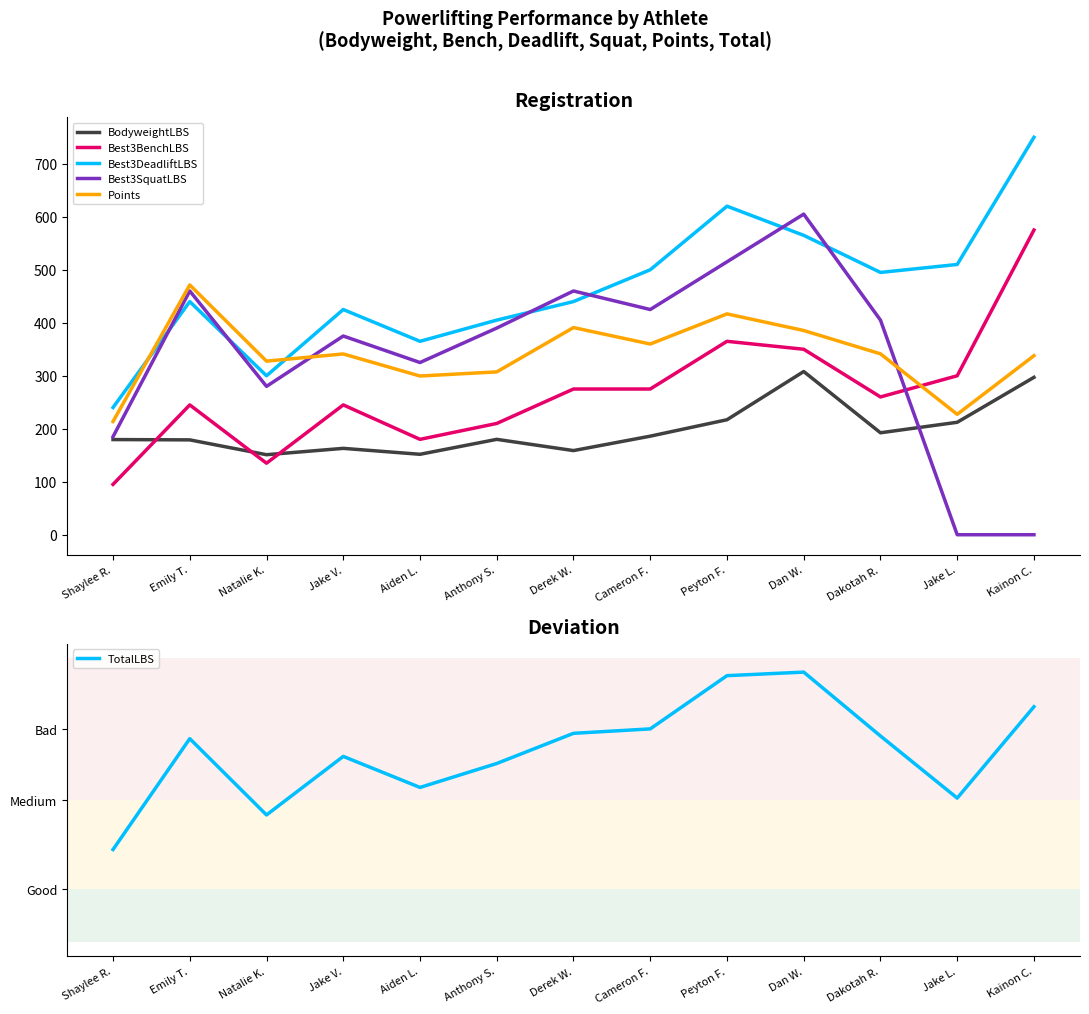

Reading left to right, transcribe all the data shown in this chart.

BodyweightLBS: Shaylee R.=179.6	Emily T.=179.0	Natalie K.=151.0	Jake V.=163.0	Aiden L.=151.8	Anthony S.=180.0	Derek W.=158.8	Cameron F.=186.0	Peyton F.=217.0	Dan W.=308.0	Dakotah R.=192.4	Jake L.=212.2	Kainon C.=297.0
Best3BenchLBS: Shaylee R.=95.0	Emily T.=245.0	Natalie K.=135.0	Jake V.=245.0	Aiden L.=180.0	Anthony S.=210.0	Derek W.=275.0	Cameron F.=275.0	Peyton F.=365.0	Dan W.=350.0	Dakotah R.=260.0	Jake L.=300.0	Kainon C.=575.0
Best3DeadliftLBS: Shaylee R.=240.0	Emily T.=440.0	Natalie K.=300.0	Jake V.=425.0	Aiden L.=365.0	Anthony S.=405.0	Derek W.=440.0	Cameron F.=500.0	Peyton F.=620.0	Dan W.=565.0	Dakotah R.=495.0	Jake L.=510.0	Kainon C.=750.0
Best3SquatLBS: Shaylee R.=185.0	Emily T.=460.0	Natalie K.=280.0	Jake V.=375.0	Aiden L.=325.0	Anthony S.=390.0	Derek W.=460.0	Cameron F.=425.0	Peyton F.=515.0	Dan W.=605.0	Dakotah R.=405.0	Jake L.=0.0	Kainon C.=0.0
Points: Shaylee R.=213.7	Emily T.=471.4	Natalie K.=327.6	Jake V.=341.2	Aiden L.=299.5	Anthony S.=307.3	Derek W.=390.9	Cameron F.=359.9	Peyton F.=416.8	Dan W.=385.4	Dakotah R.=341.4	Jake L.=227.2	Kainon C.=337.9
TotalLBS: Shaylee R.=520.0	Emily T.=1145.0	Natalie K.=715.0	Jake V.=1045.0	Aiden L.=870.0	Anthony S.=1005.0	Derek W.=1175.0	Cameron F.=1200.0	Peyton F.=1500.0	Dan W.=1520.0	Dakotah R.=1160.0	Jake L.=810.0	Kainon C.=1325.0